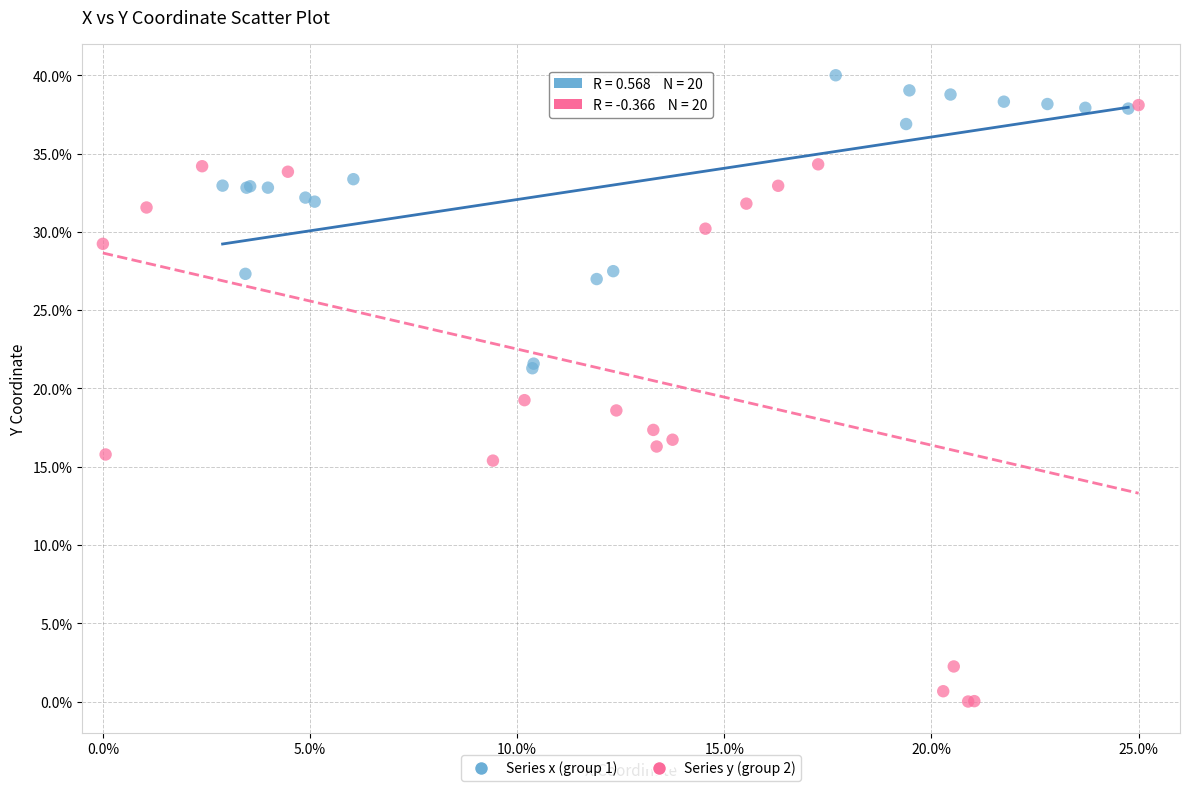

Which series contains the lowest Y value?

Series y (group 2)